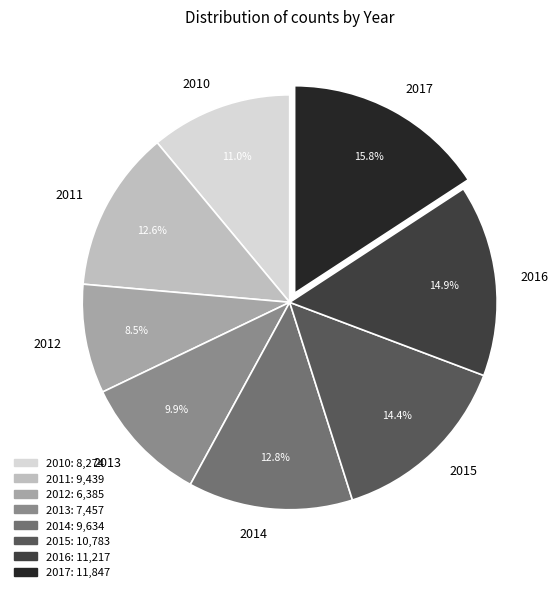

To the nearest percent, what portion does 2017 represent?

16%